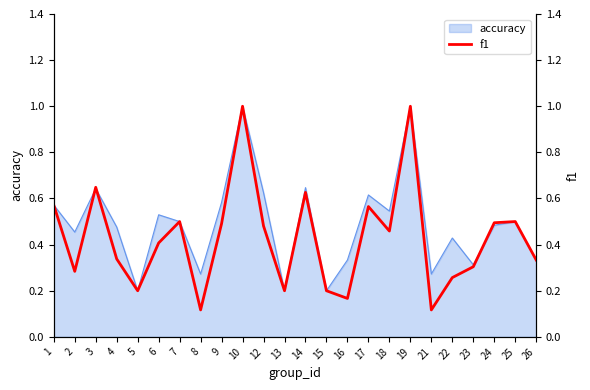

Which has a higher value, 24 or 15?

24